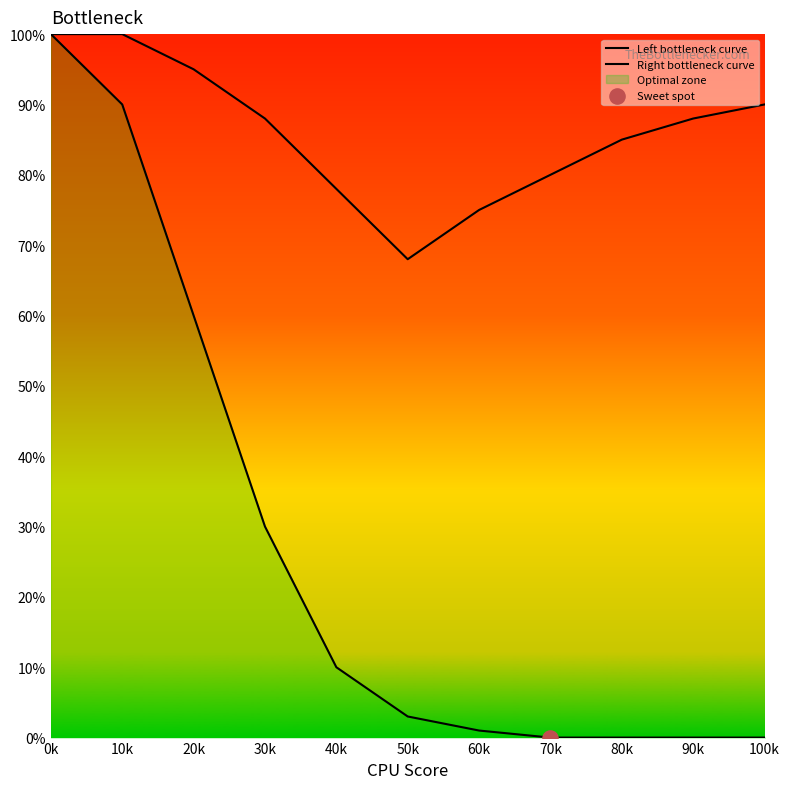

Is the value of Left bottleneck curve at 80k greater than the value of Right bottleneck curve at 50k?

No